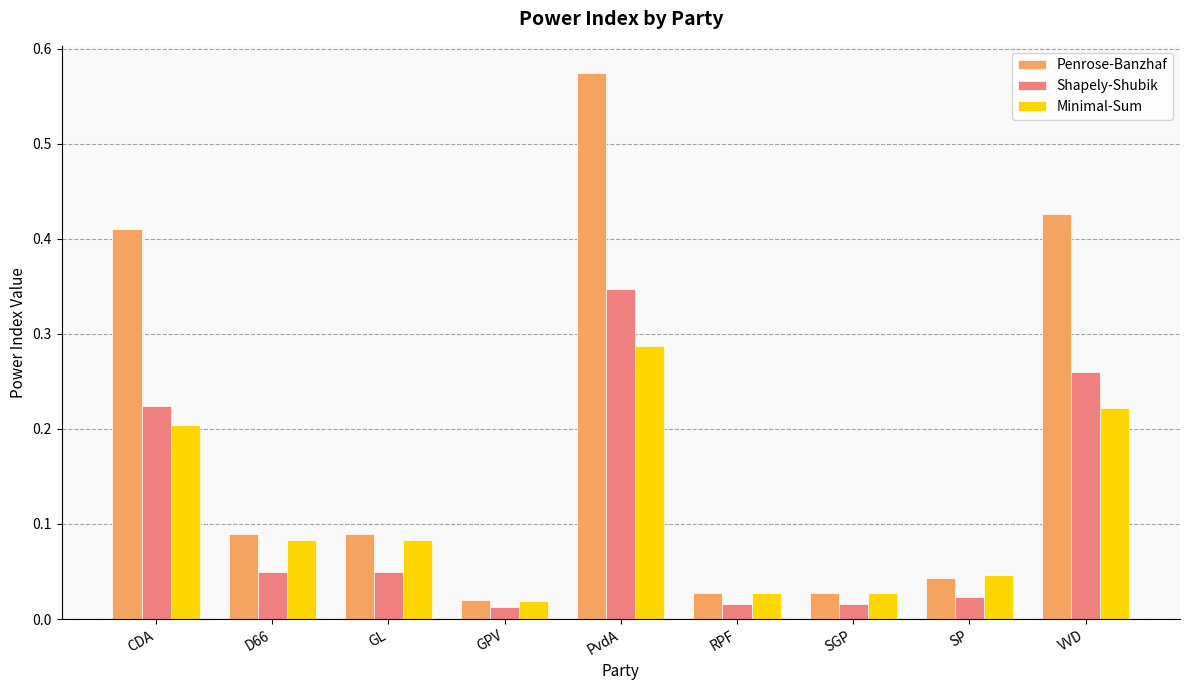

Which category has the lowest value in the Minimal-Sum series?

GPV